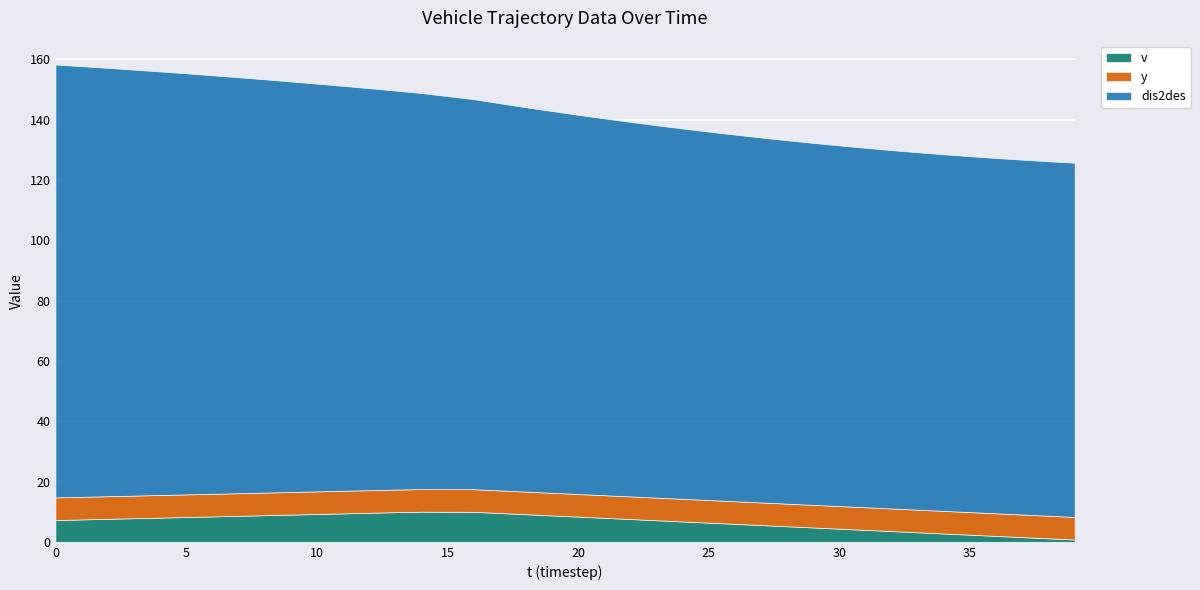

How many data points does each series have?

40